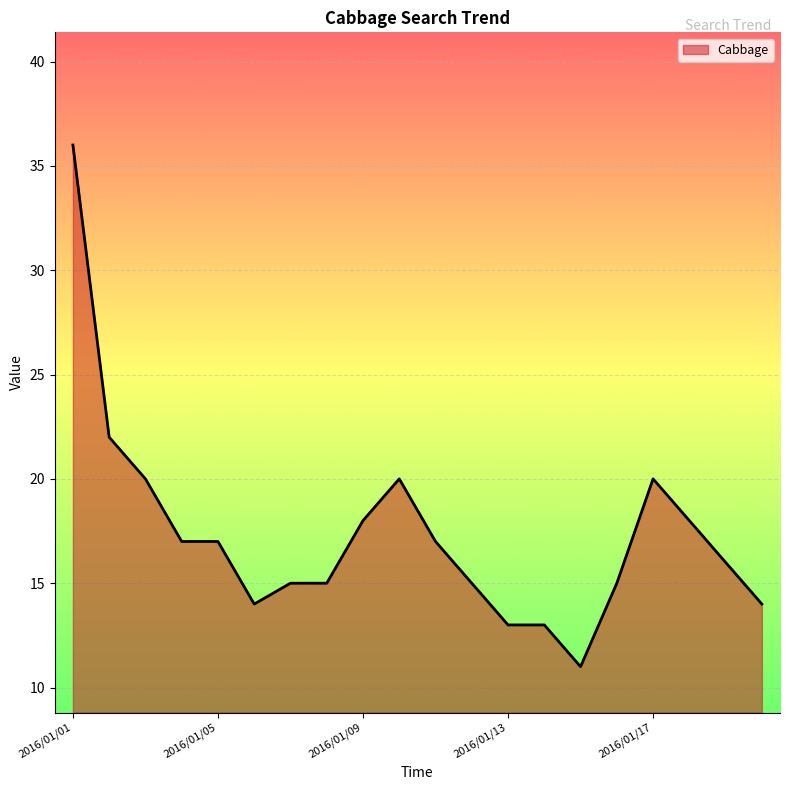

What is the average value?

17